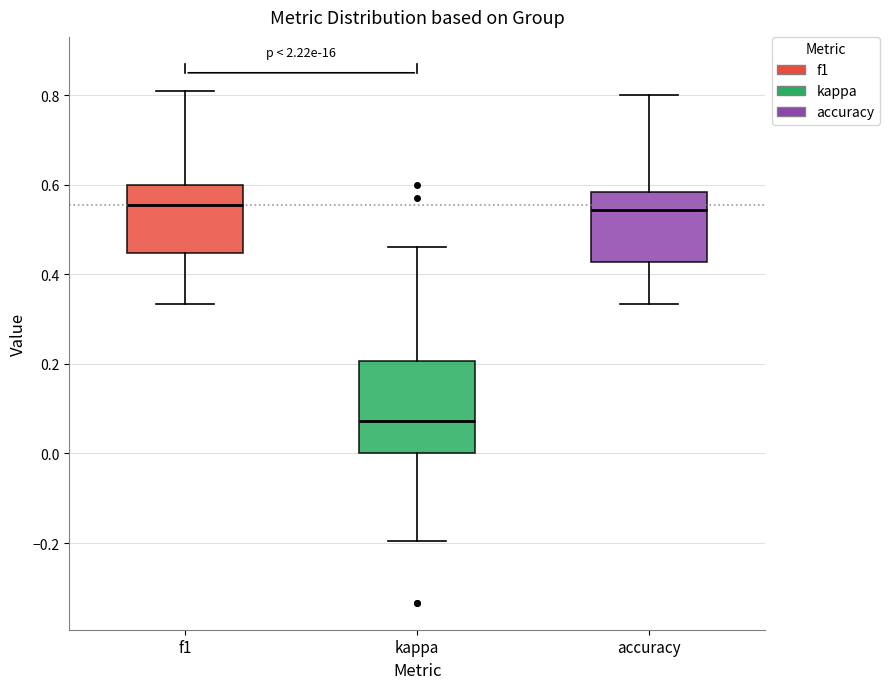

Reading left to right, transcribe this box plot: for each box, give where its median line is, the range the box spans, and where its two whiskers end, as read against the y-axis. The values are not printed on the chart, so give them approximately, as read against the axis.

f1: median 0.56, box 0.44 to 0.60, whiskers 0.34 to 0.80
kappa: median 0.08, box 0.00 to 0.20, whiskers -0.20 to 0.46
accuracy: median 0.54, box 0.42 to 0.58, whiskers 0.34 to 0.80